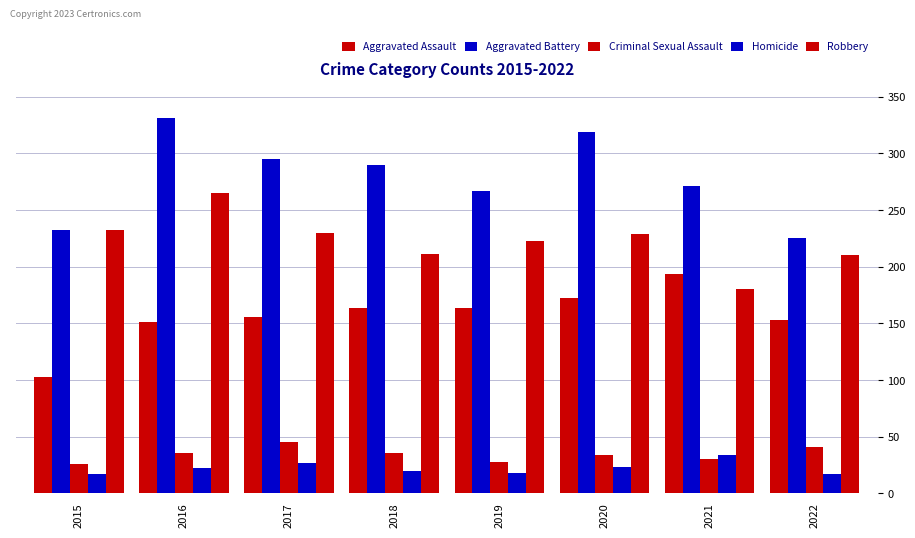

Which category has the highest value in the Aggravated Battery series?

2016